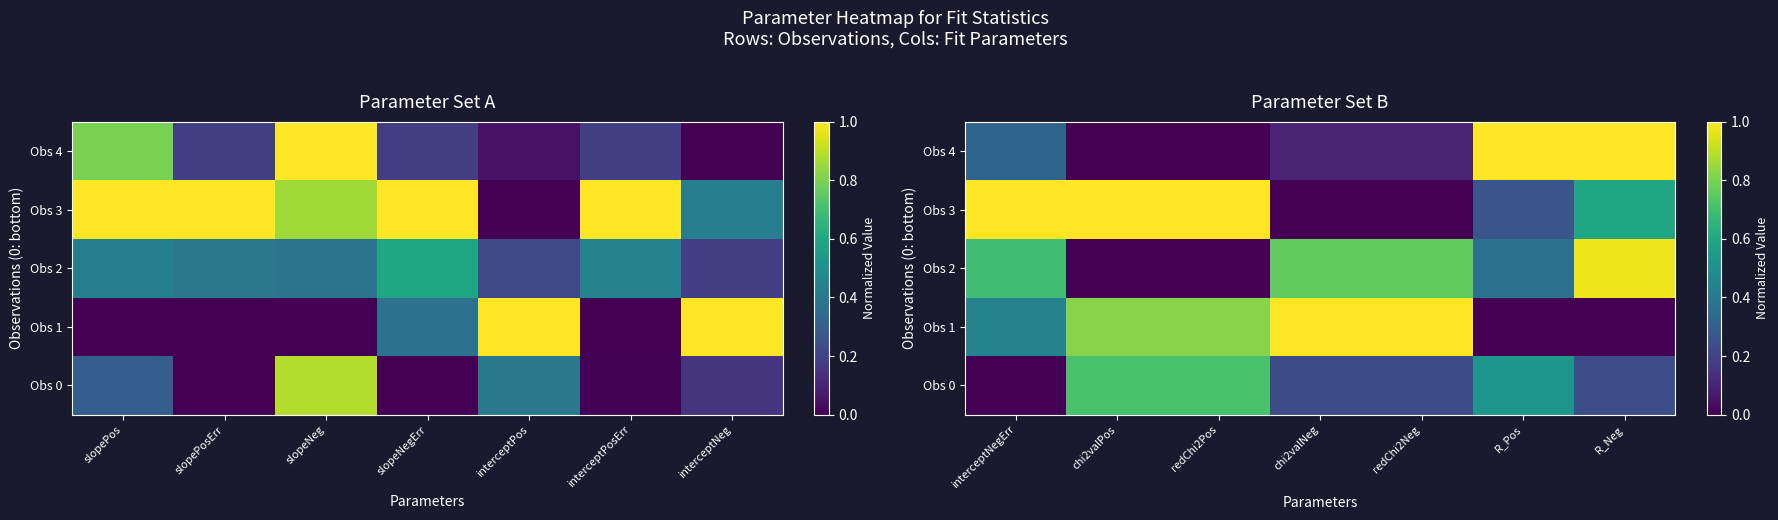

What is the difference between the maximum and minimum values in the Obs 3 series?

1.0